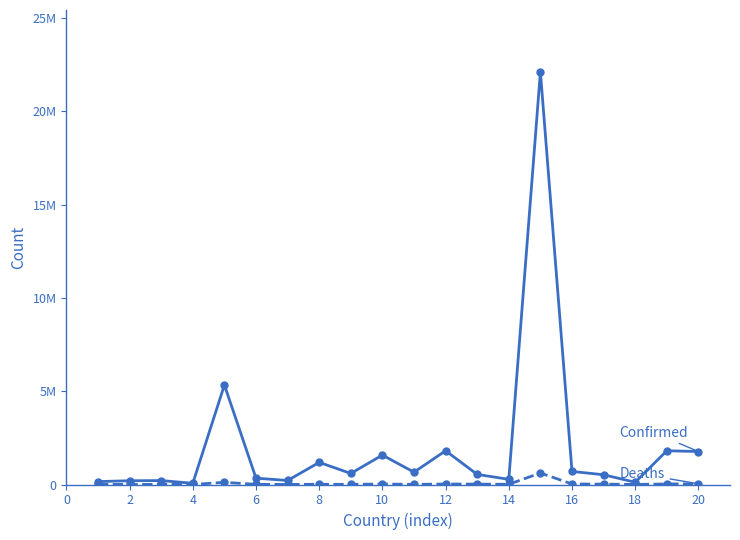

Does the chart have visible grid lines?

No